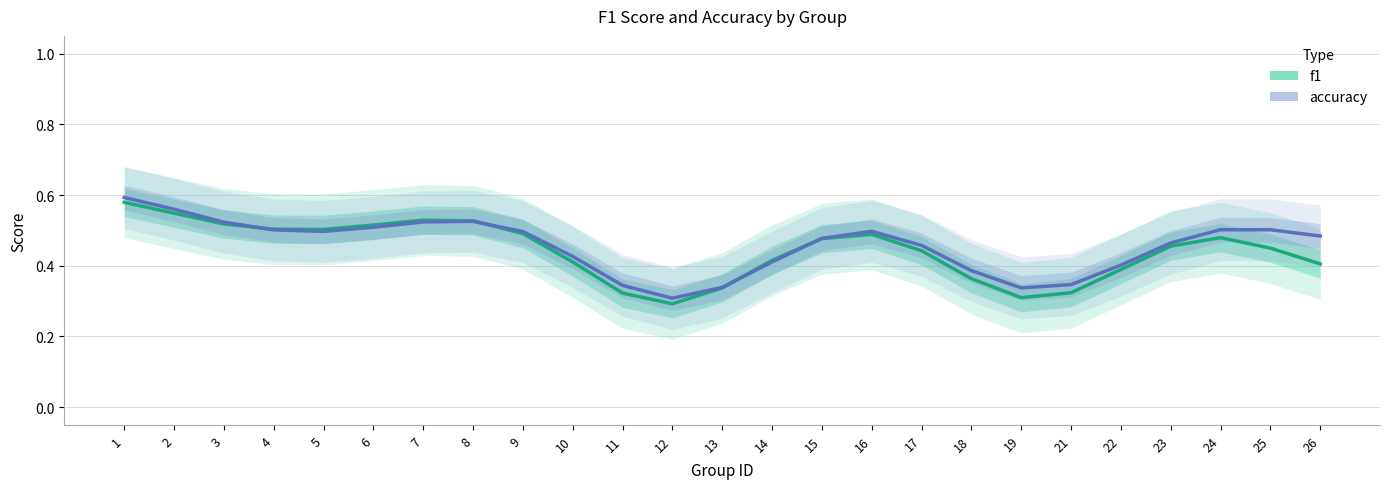

At which label is accuracy closest to 0?

12